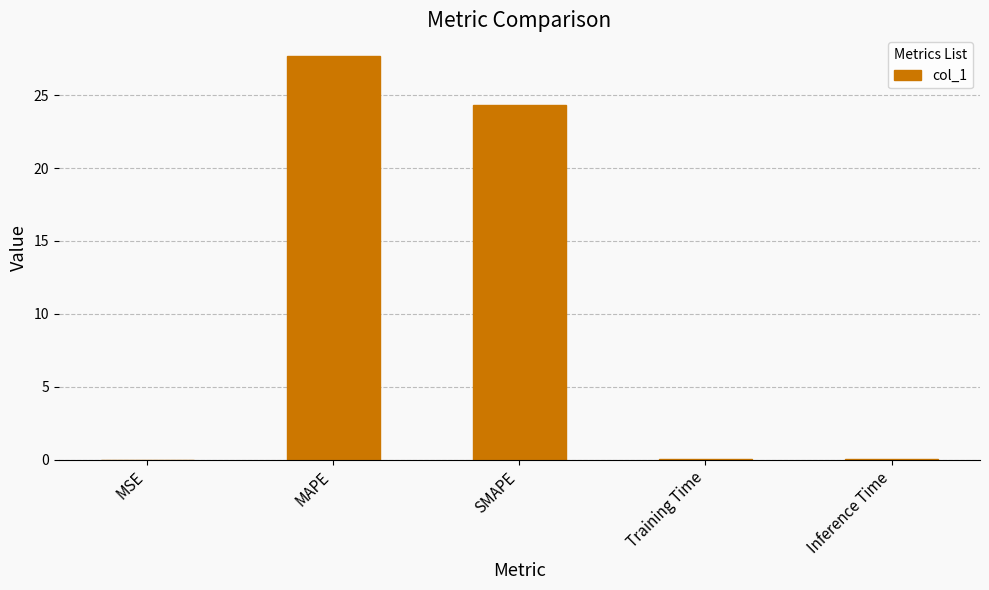

Which category has the highest value across all series?

MAPE